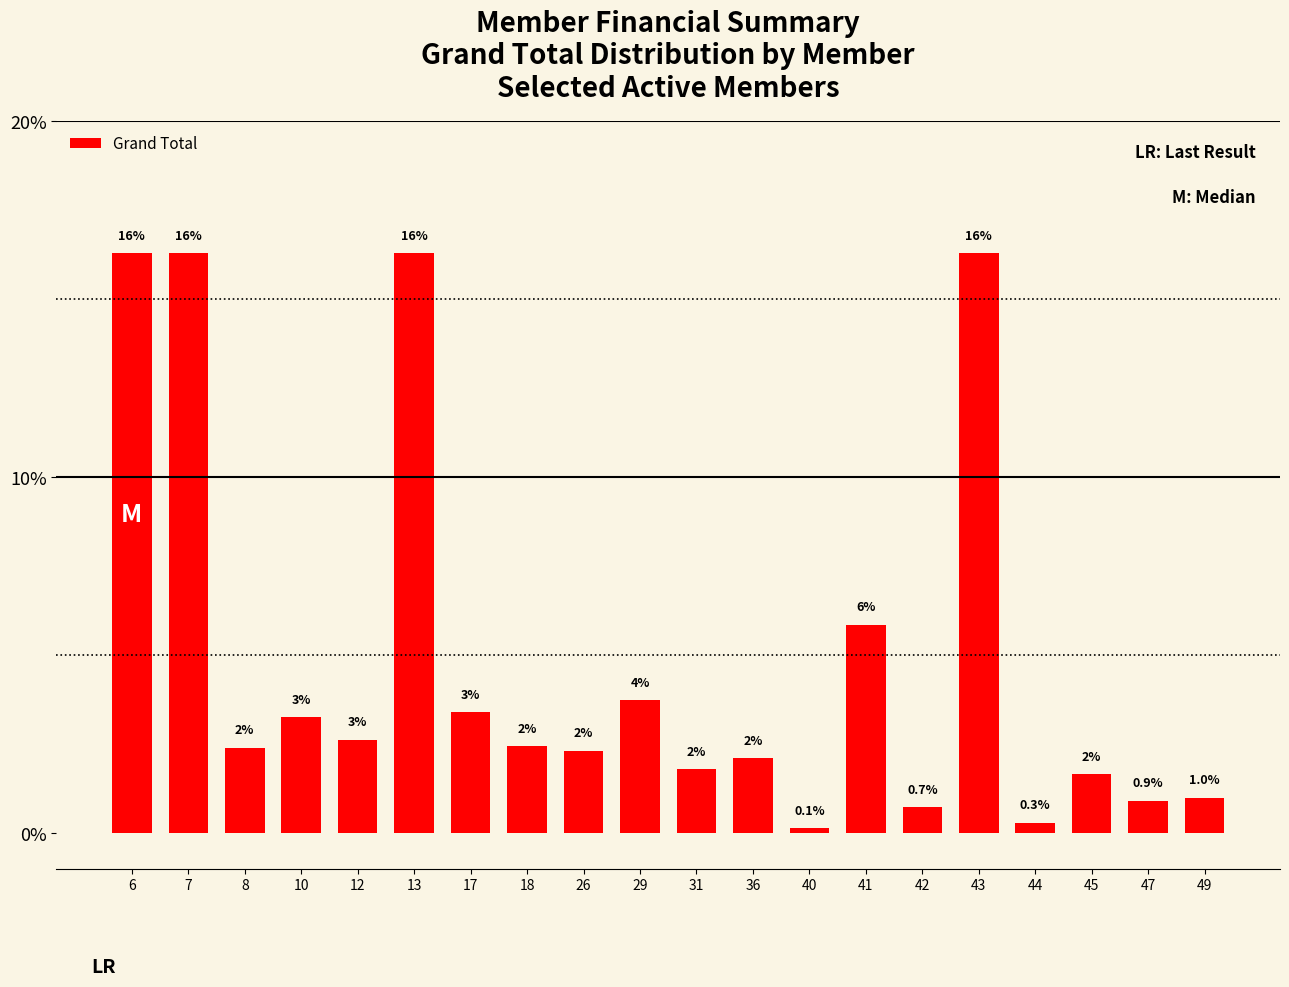

List the labels in order of value, largest first.

6, 7, 13, 43, 41, 29, 17, 10, 12, 18, 8, 26, 36, 31, 45, 49, 47, 42, 44, 40